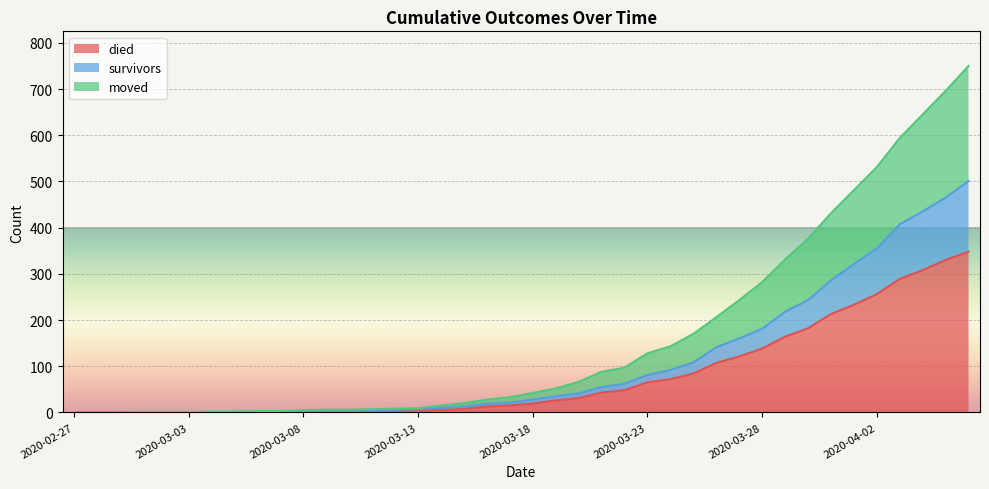

Which category has the highest value across all series?

2020-04-06